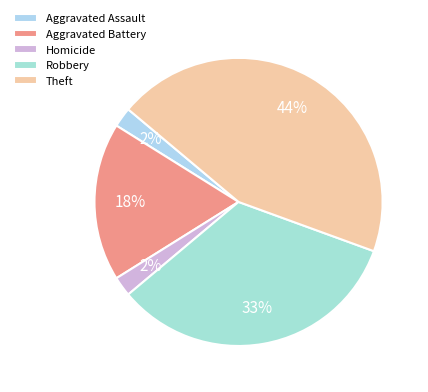

Between Homicide and Aggravated Assault, which is larger?

Homicide